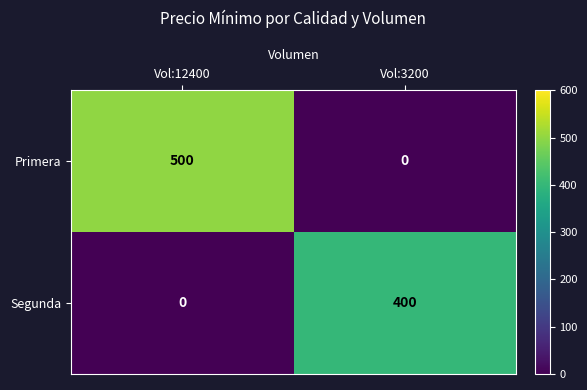

At which category does the chart reach its peak across all series?

Vol:12400